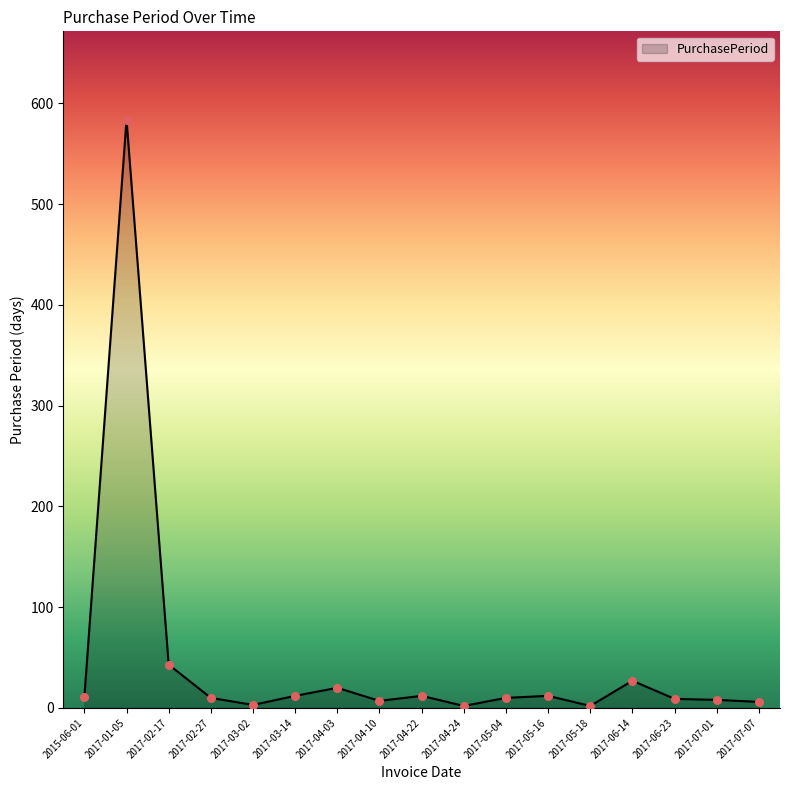

At which label is the value closest to 293?

2017-02-17